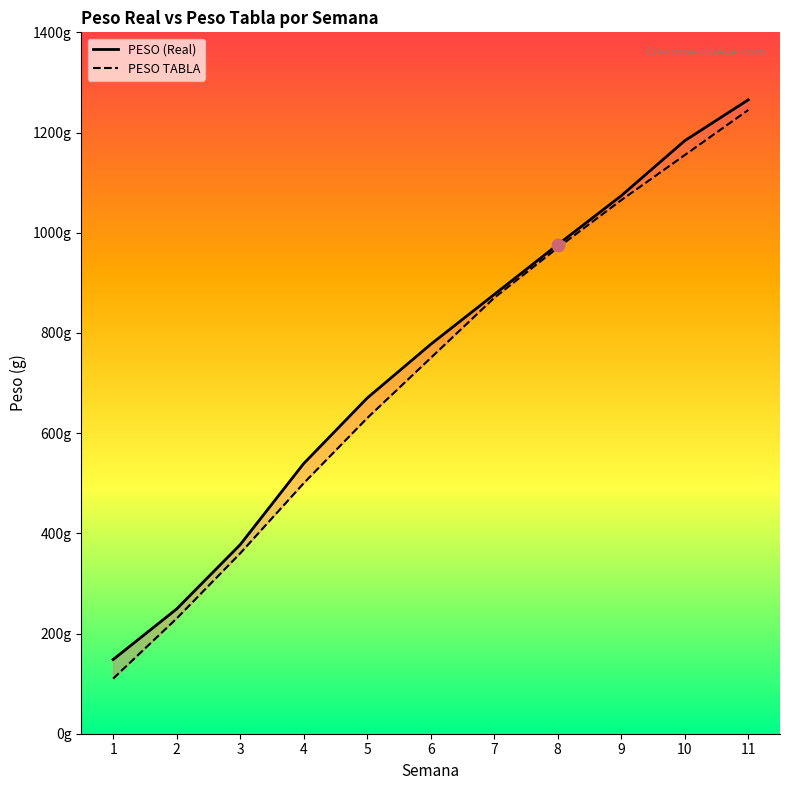

What is the total value across all series at 6?

1527.2